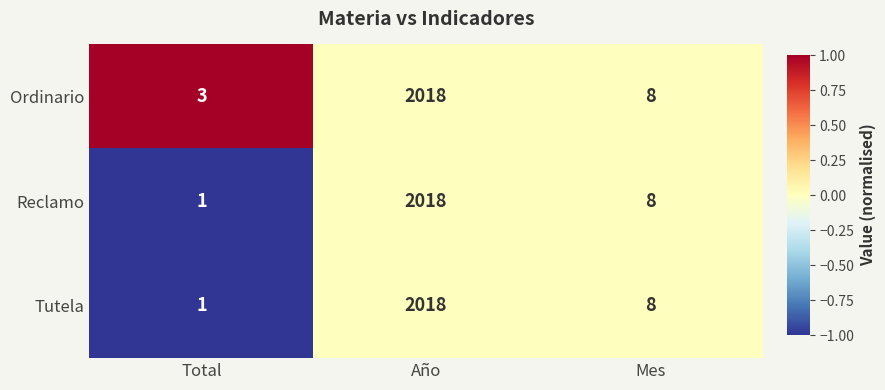

What is the sum of the Ordinario values at Año and Mes?

2026